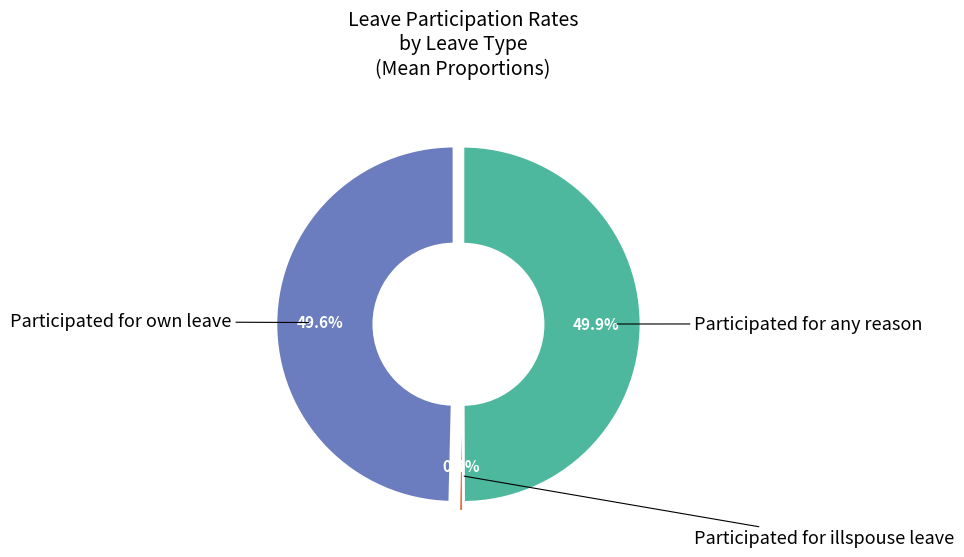

What percentage is NOT represented by Participated for any reason?

50.1%